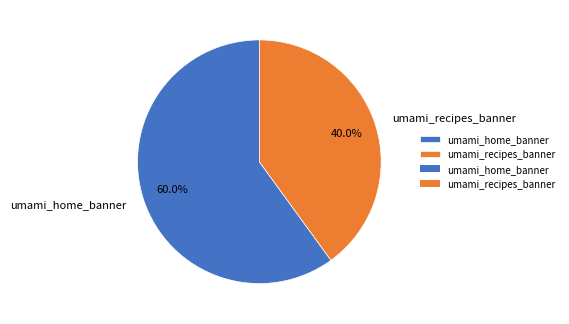

Is umami_recipes_banner the majority of the pie?

No